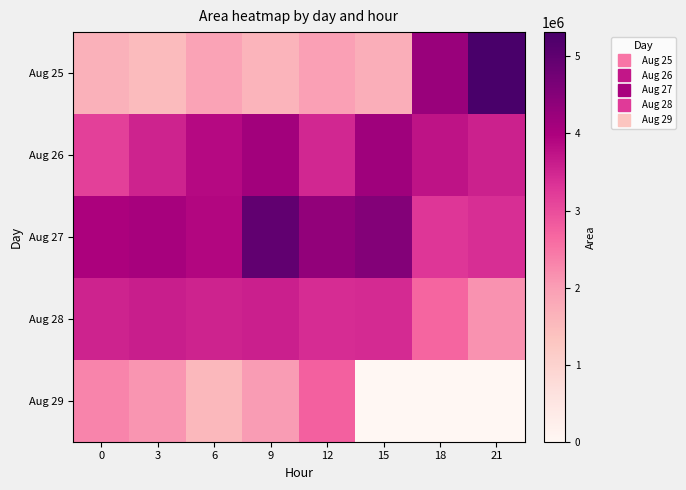

Reading right to left, transcribe all the data shown in this chart.

Aug 25: 21=5315625	18=4246250	15=1743750	12=1968125	9=1632500	6=1927500	3=1495625	0=1668125
Aug 26: 21=3554375	18=3755000	15=4168750	12=3471250	9=4112500	6=3881875	3=3545625	0=3156250
Aug 27: 21=3396250	18=3290625	15=4506875	12=4330000	9=4980625	6=3924375	3=4055000	0=3998125
Aug 28: 21=2159375	18=2684375	15=3431250	12=3415000	9=3584375	6=3547500	3=3597500	0=3540000
Aug 29: 21=0	18=0	15=625	12=2753125	9=2023125	6=1550625	3=2107500	0=2323750